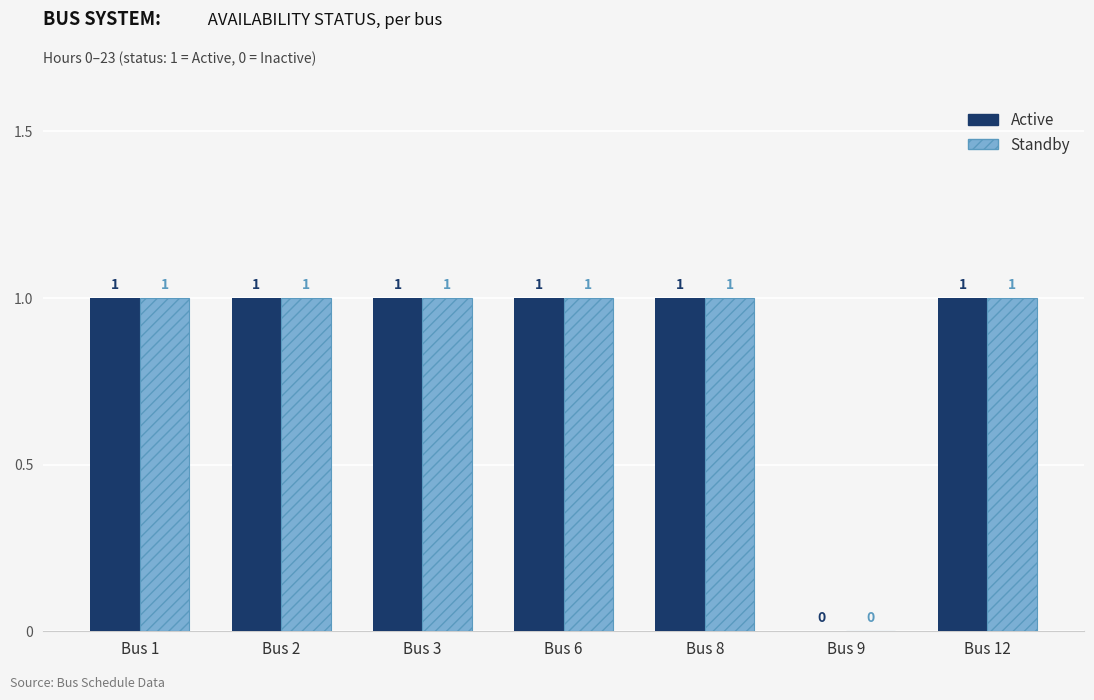

How many Standby values are between 1 and 2?

6